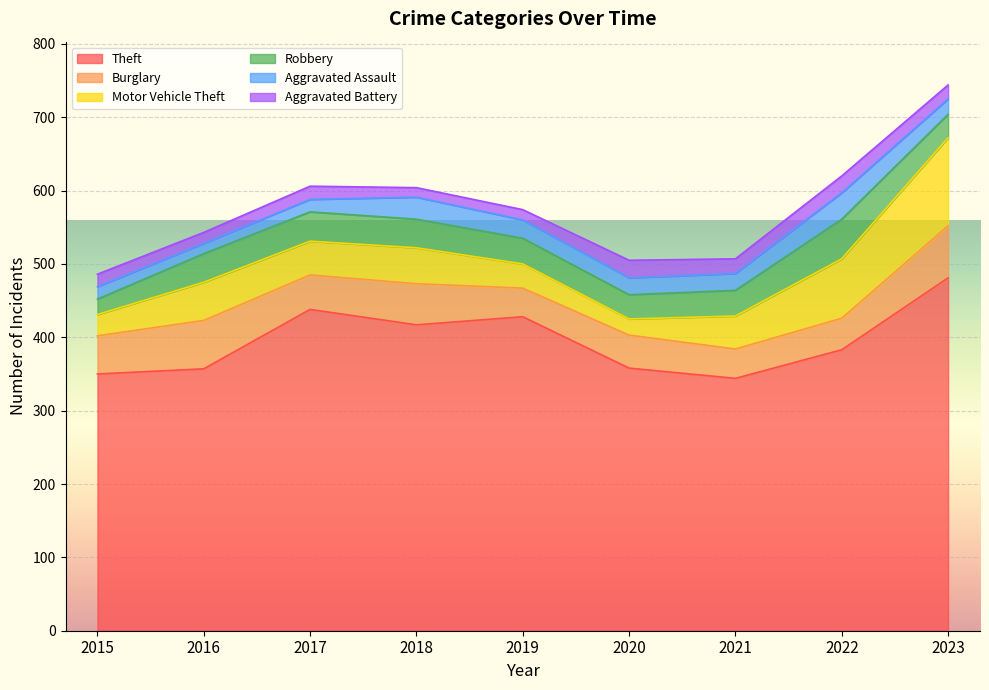

Which has a higher value, 2015 or 2016?

2016